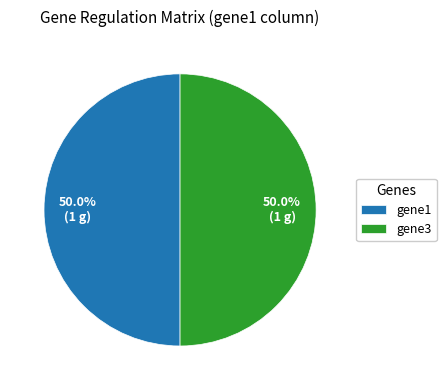

Approximately how many times larger is the value at gene1 compared to gene3?

1.0